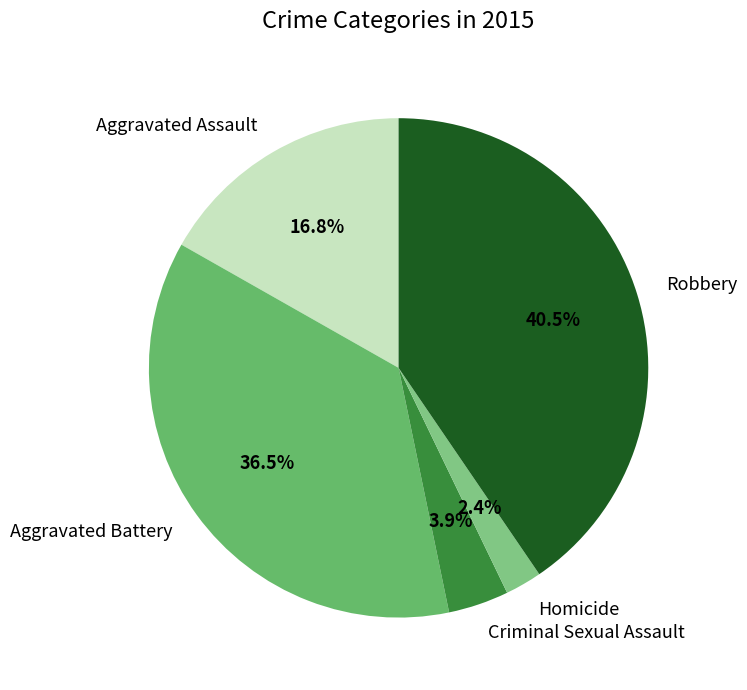

Count the number of slices in the pie.

5